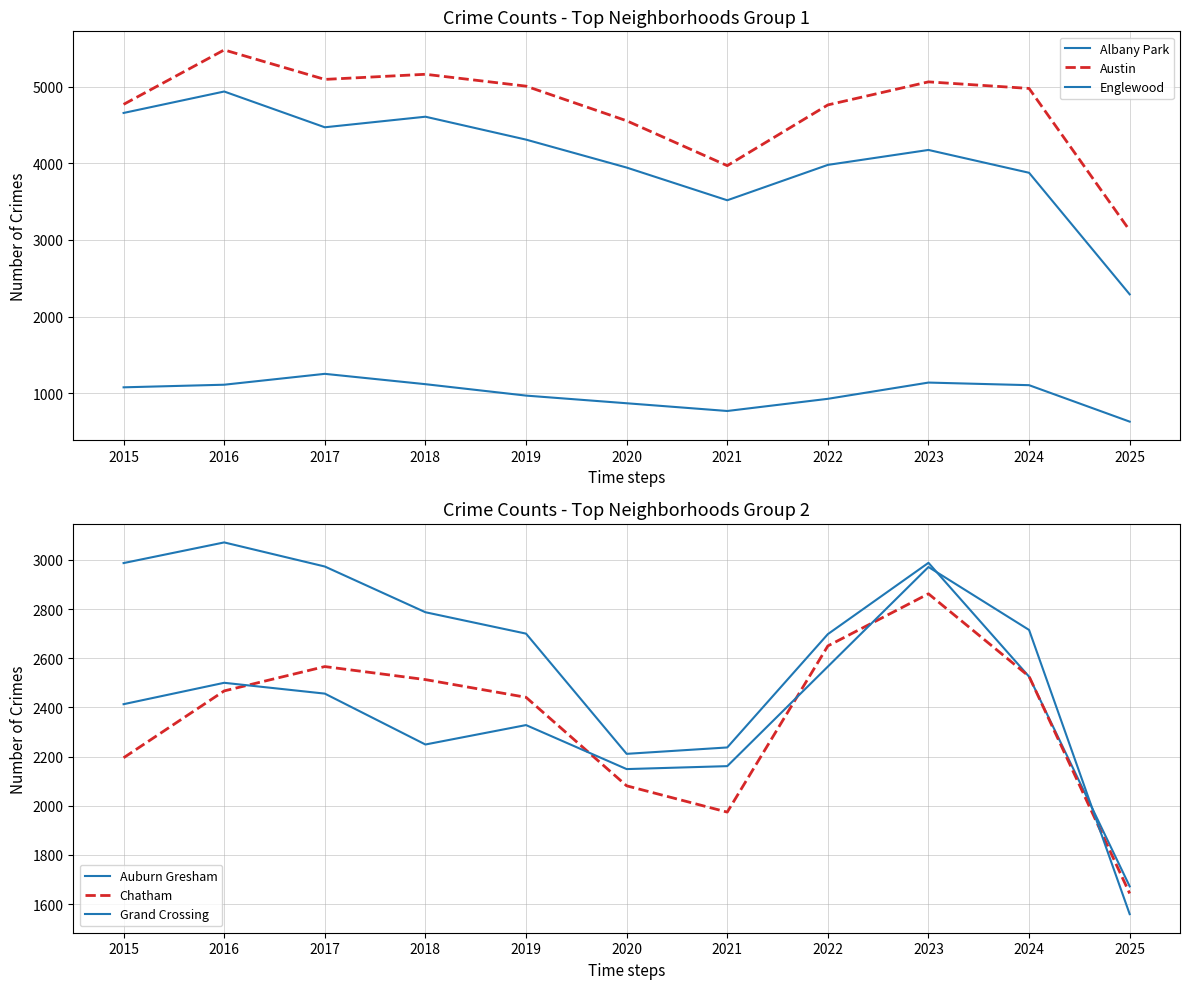

What is the minimum value for Austin?

3124